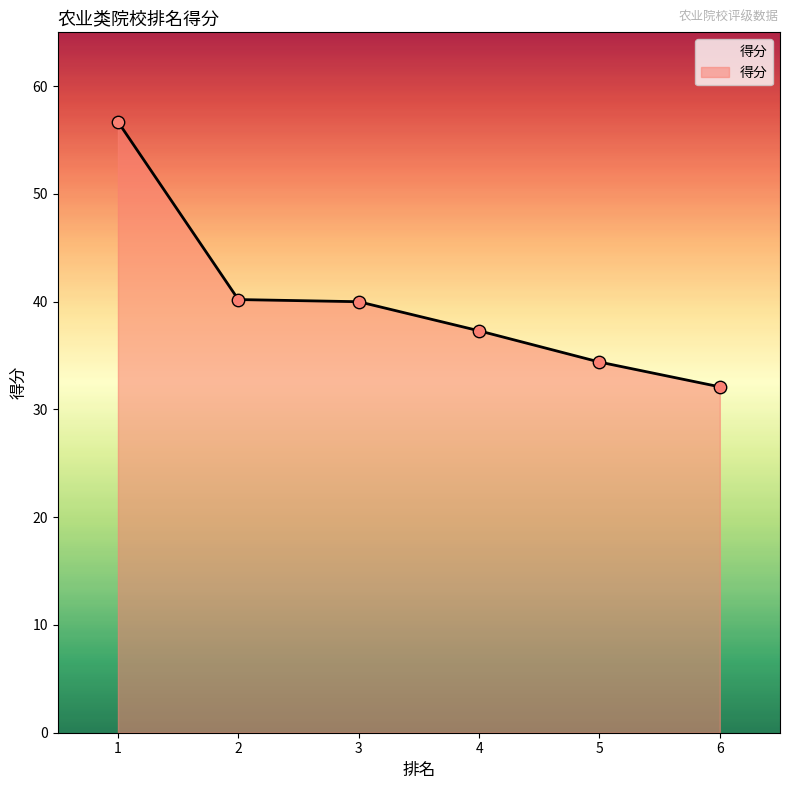

What is the ratio of the value at 1 to the value at 2?

1.4